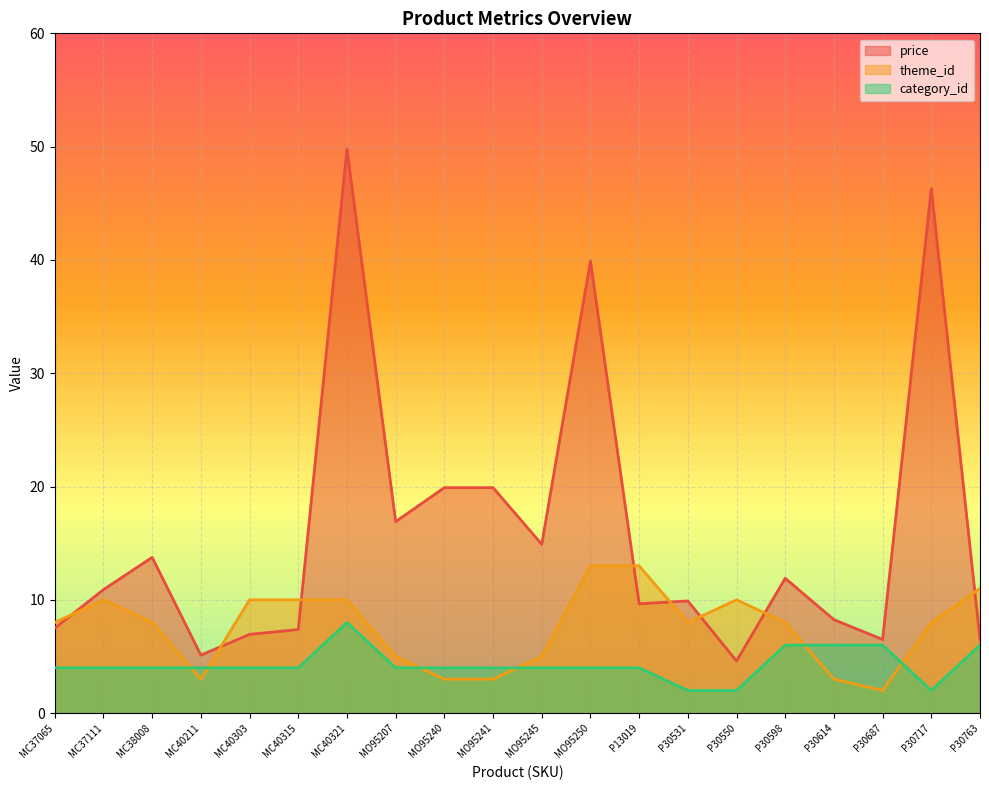

Reading left to right, list all the values displayed in this chart.

price: 7.5	10.9	13.8	5.1	7.0	7.4	49.8	16.9	19.9	19.9	14.9	39.9	9.7	9.9	4.6	11.9	8.2	6.5	46.3	6.5
theme_id: 8.0	10.0	8.0	3.0	10.0	10.0	10.0	5.0	3.0	3.0	5.0	13.0	13.0	8.0	10.0	8.0	3.0	2.0	8.0	11.0
category_id: 4.0	4.0	4.0	4.0	4.0	4.0	8.0	4.0	4.0	4.0	4.0	4.0	4.0	2.0	2.0	6.0	6.0	6.0	2.0	6.0